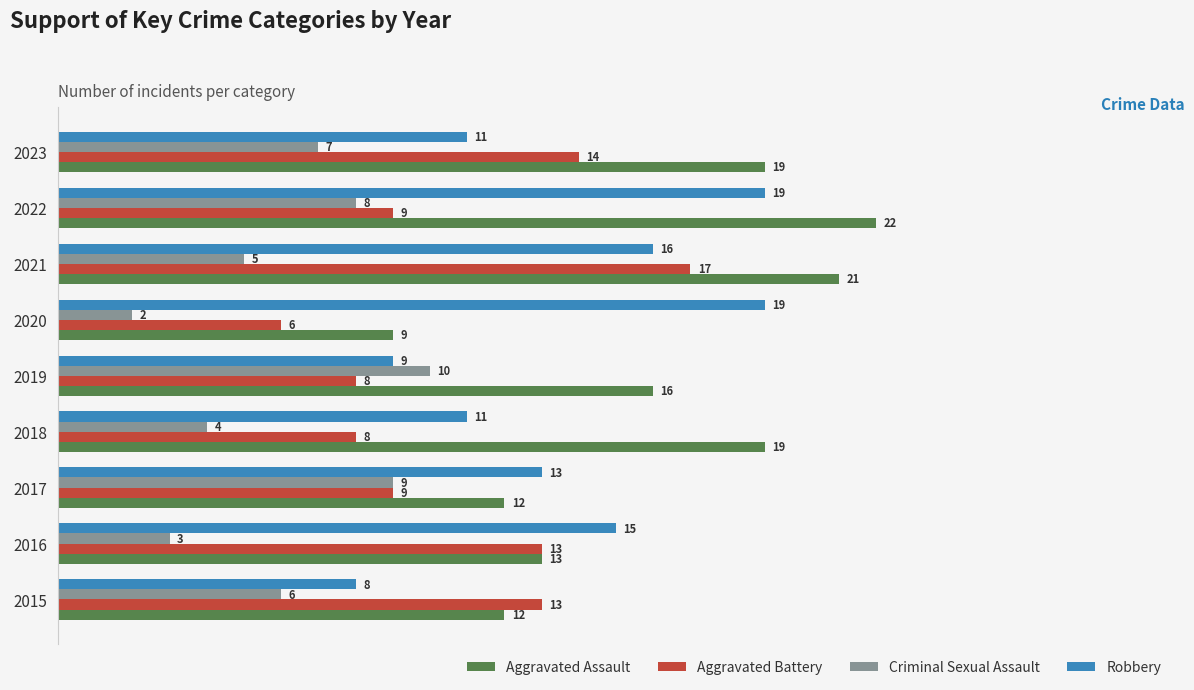

What is the average value of the Aggravated Battery series?

11